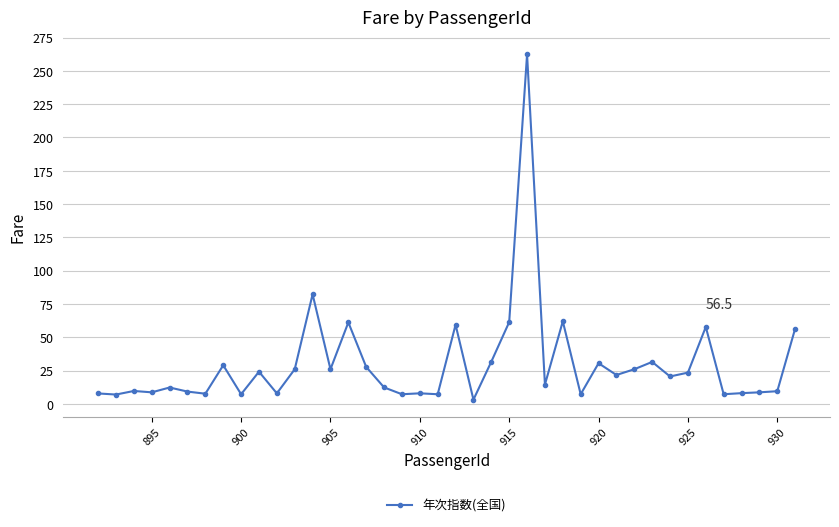

What is the value of the 2nd point from the left?

7.0